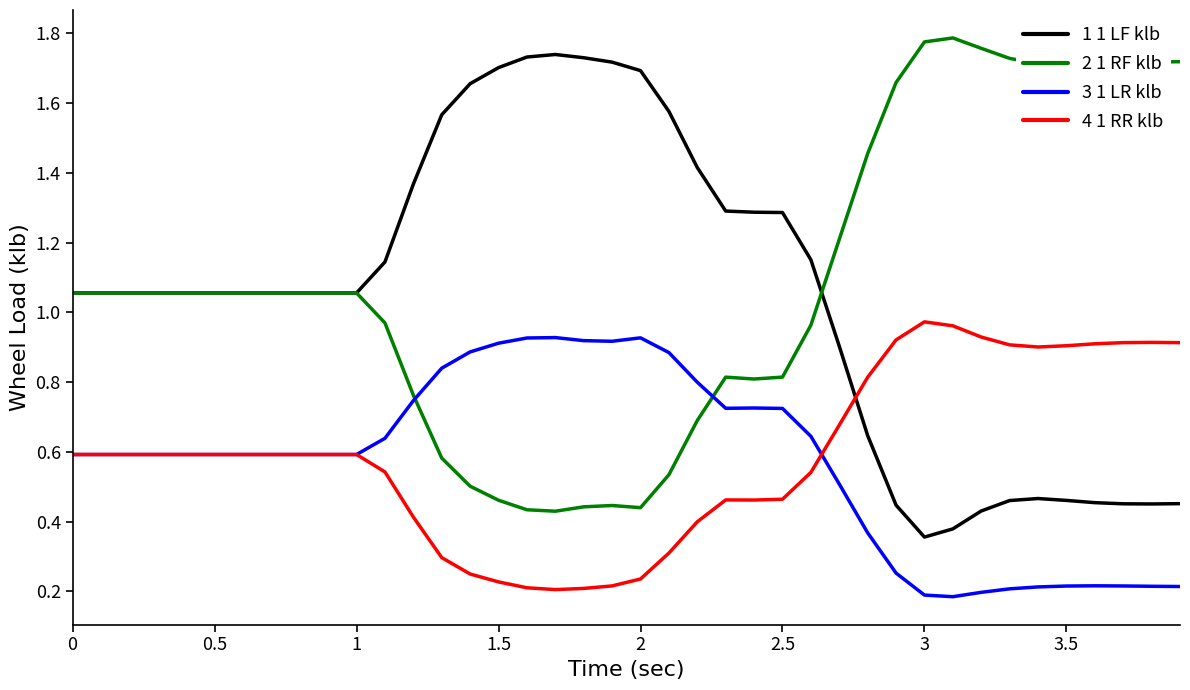

True or false: 2 1 RF klb and 4 1 RR klb cross at least once.

False